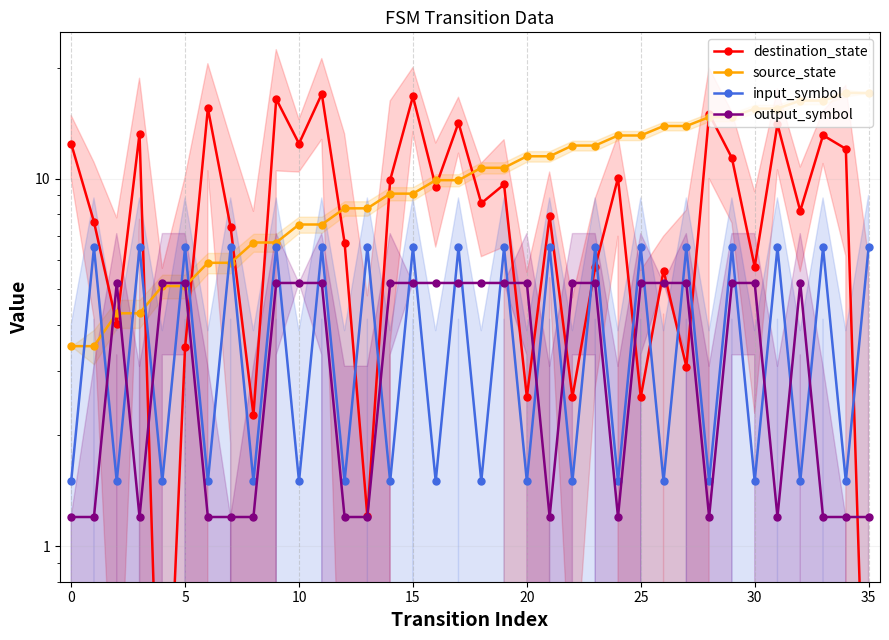

What is the difference between the maximum and minimum values in the destination_state series?

16.9